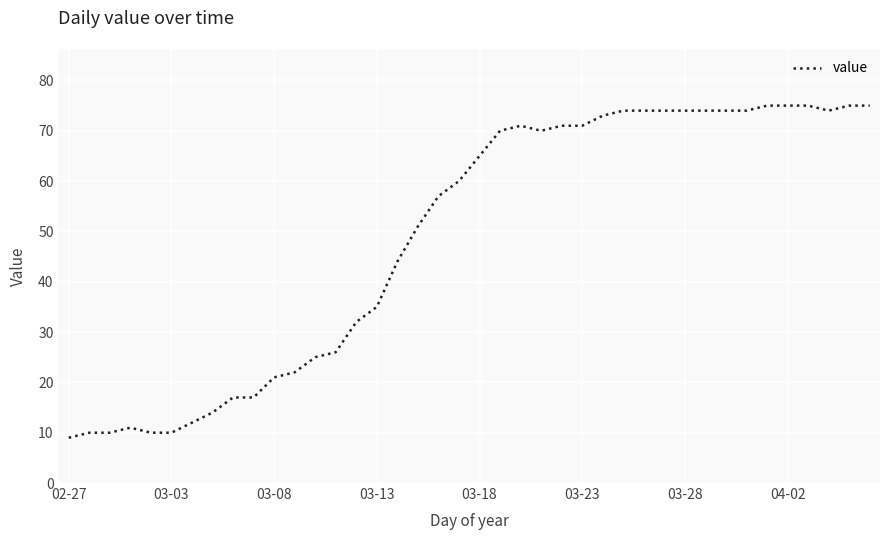

What is the smallest value displayed?

9